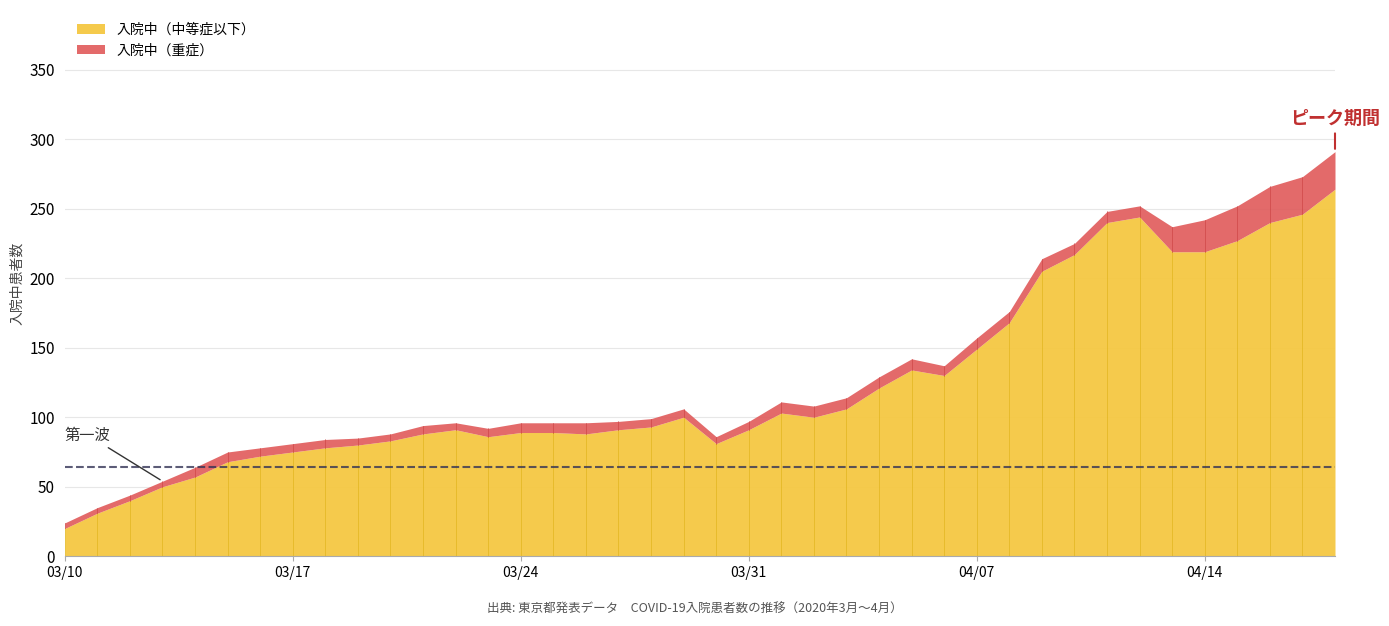

True or false: 入院中（重症） and 入院中（中等症以下） intersect in this chart.

False